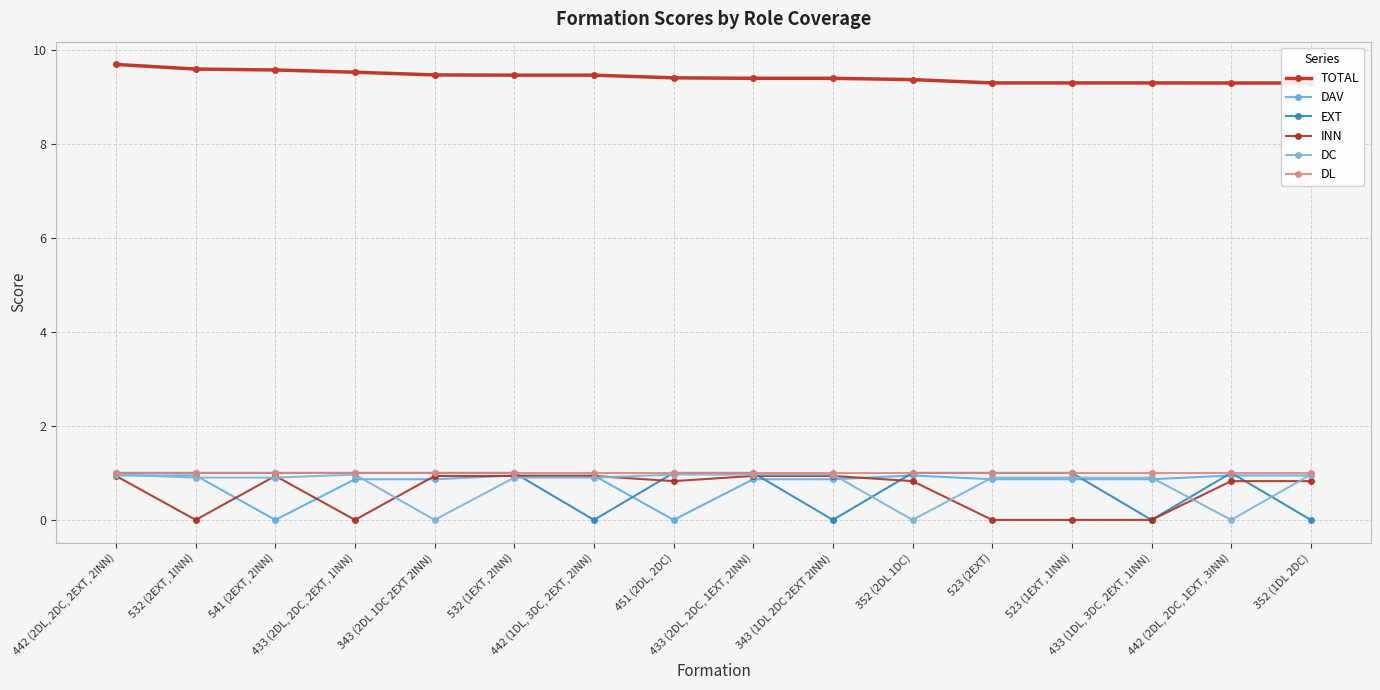

Between 352 (1DL 2DC) and 451 (2DL, 2DC), which is larger?

451 (2DL, 2DC)